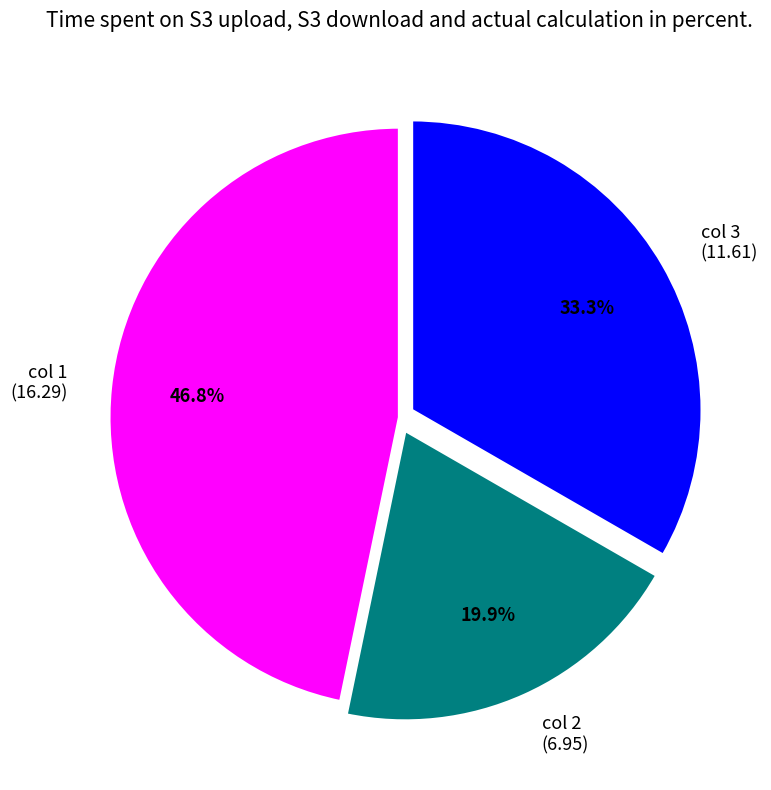

Approximately how many times larger is the value at col 1 (16.29) compared to col 3 (11.61)?

1.4